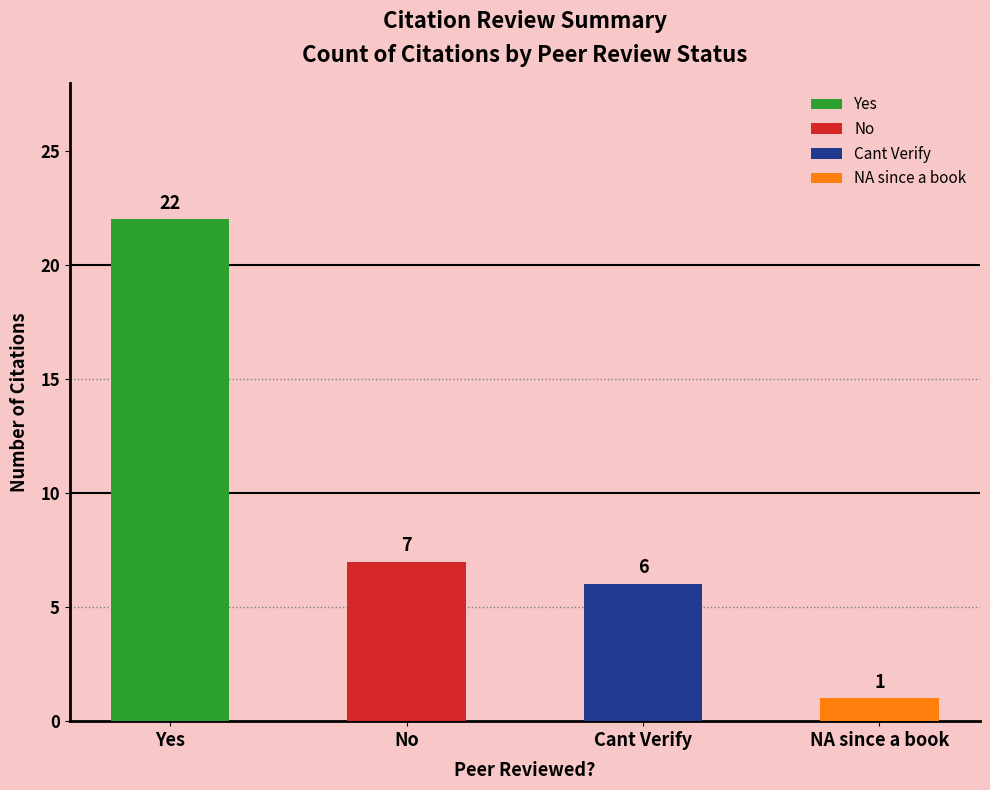

List the labels in order of value, smallest first.

NA since a book, Cant Verify, No, Yes